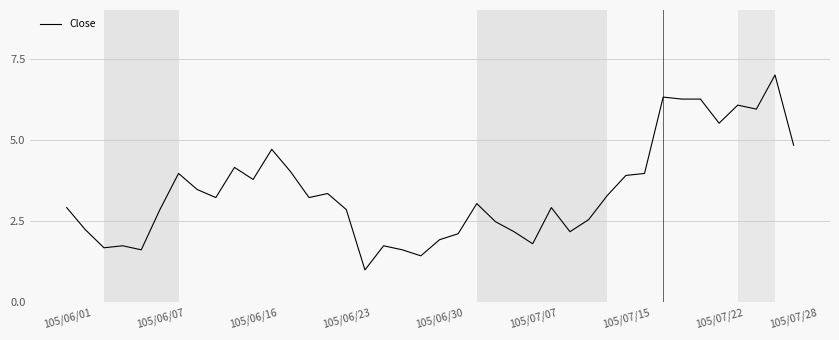

What is the difference between the maximum and minimum values?

6.0